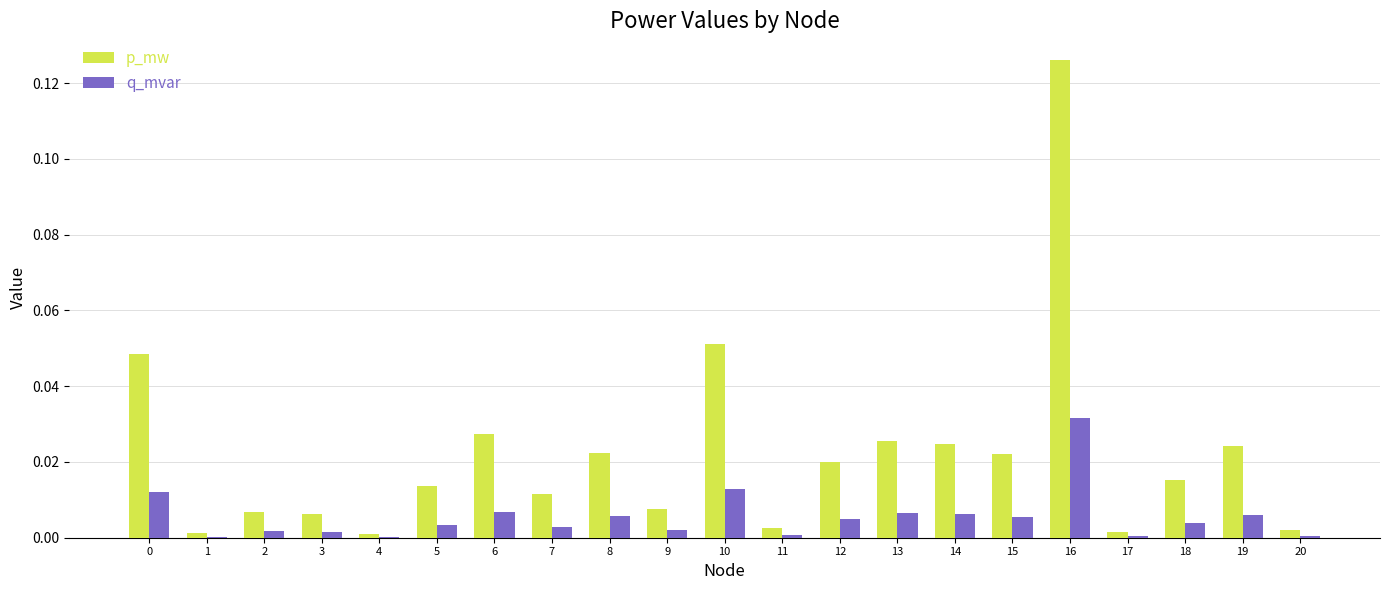

At which label does p_mw reach its peak?

16